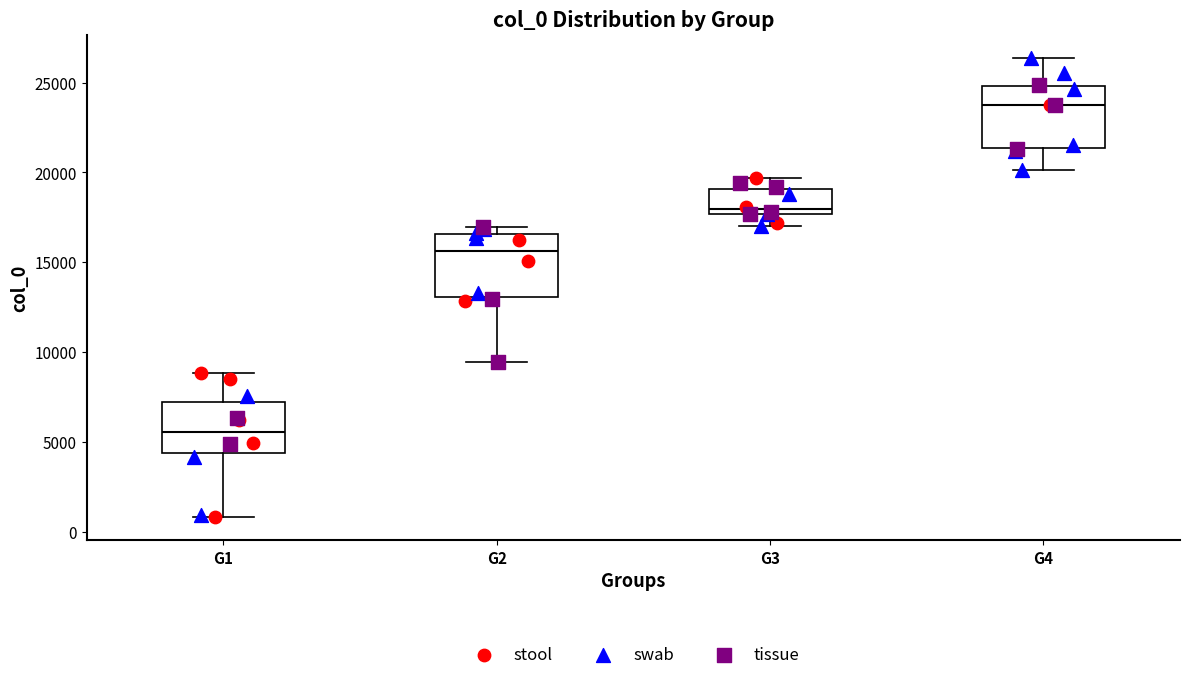

Where is the lower edge of the box for G3 on the y-axis? The values are not printed on the chart, so give them approximately, as read against the axis.

17500